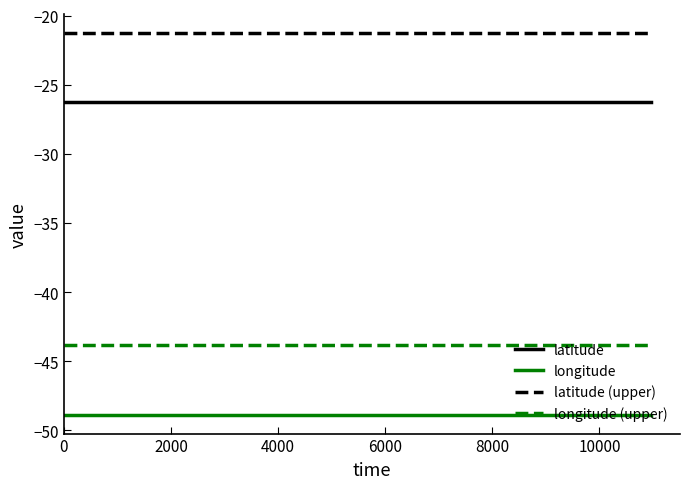

True or false: latitude and longitude (upper) intersect in this chart.

False